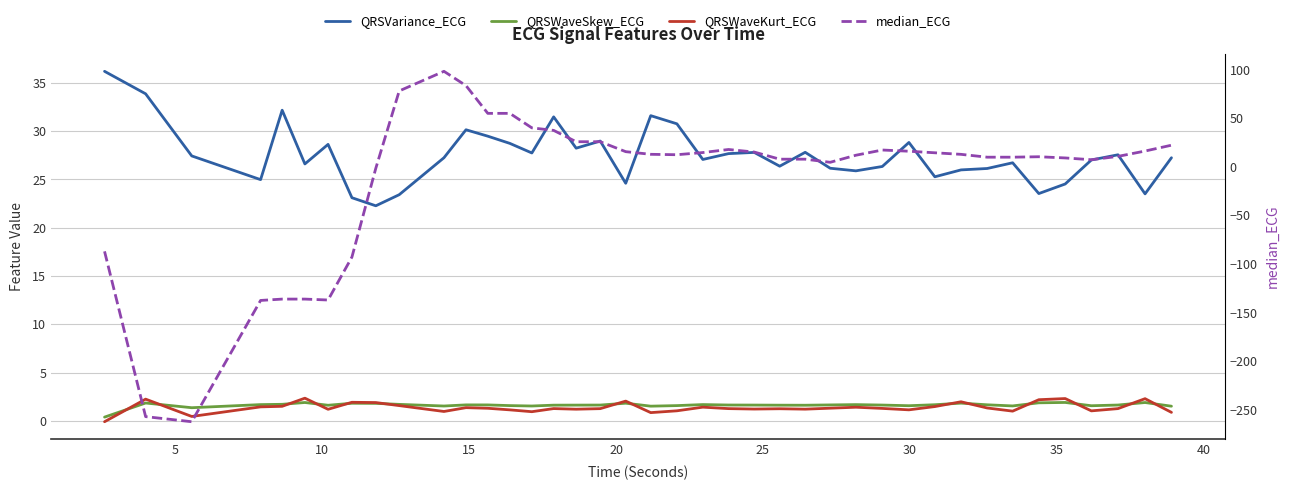

True or false: QRSWaveSkew_ECG has more than 1 points higher than both neighbors.

True